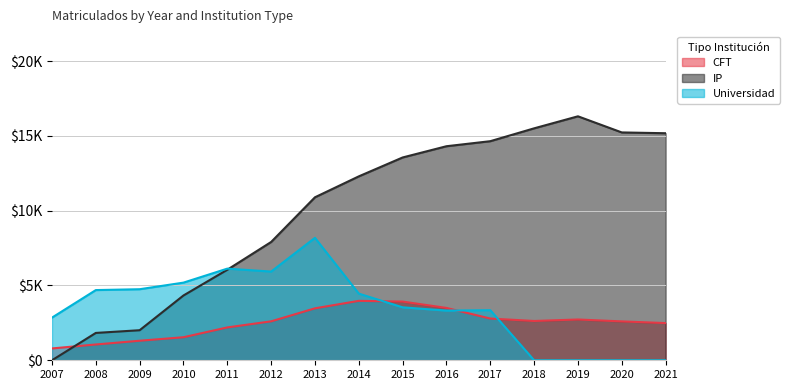

Which has a higher value, 2011 or 2020?

2020